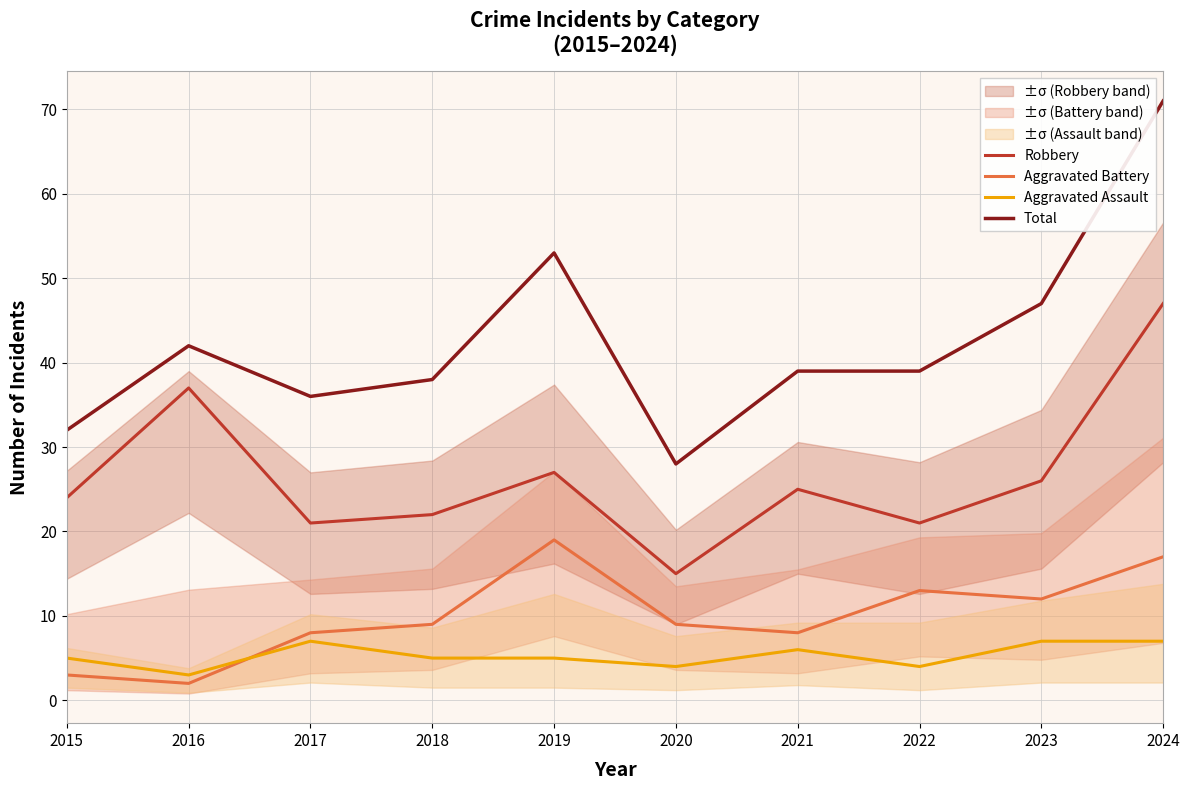

Read the Total value at 2017.

36